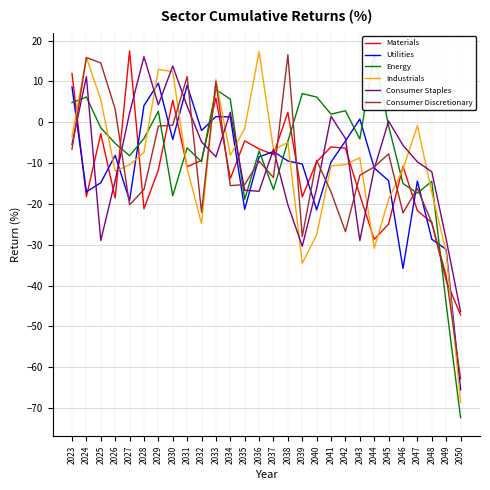

What is the sum of the Utilities values at 2037 and 2029?

2.4